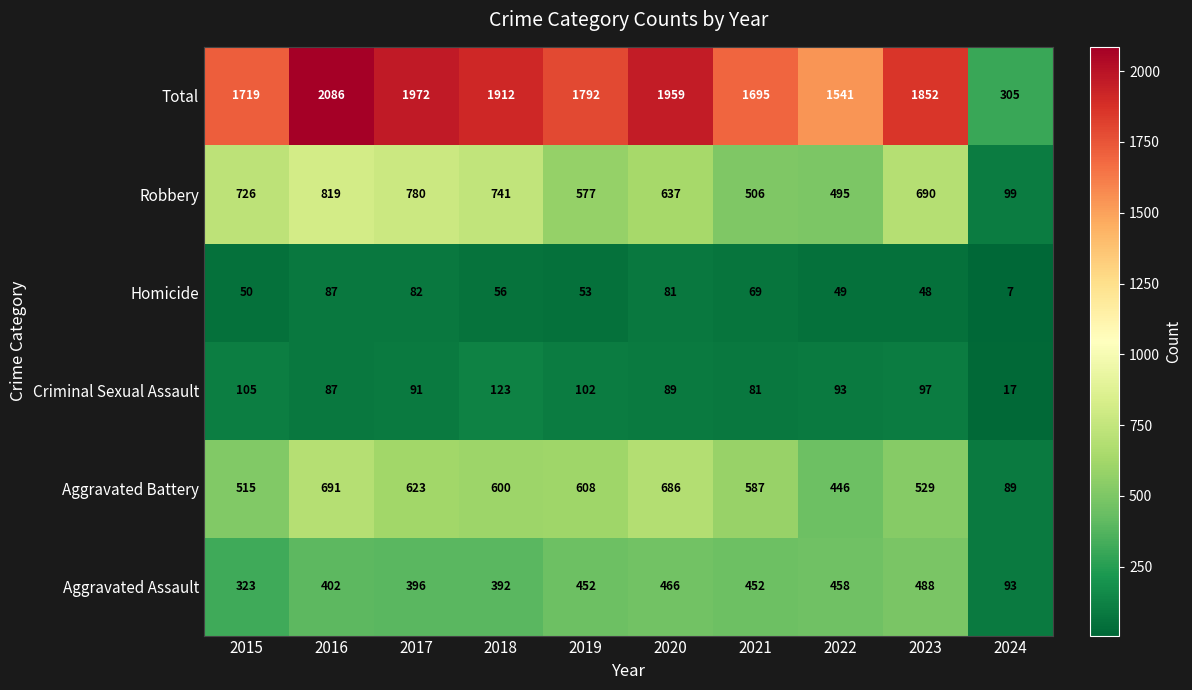

Count the number of data series in this chart.

6